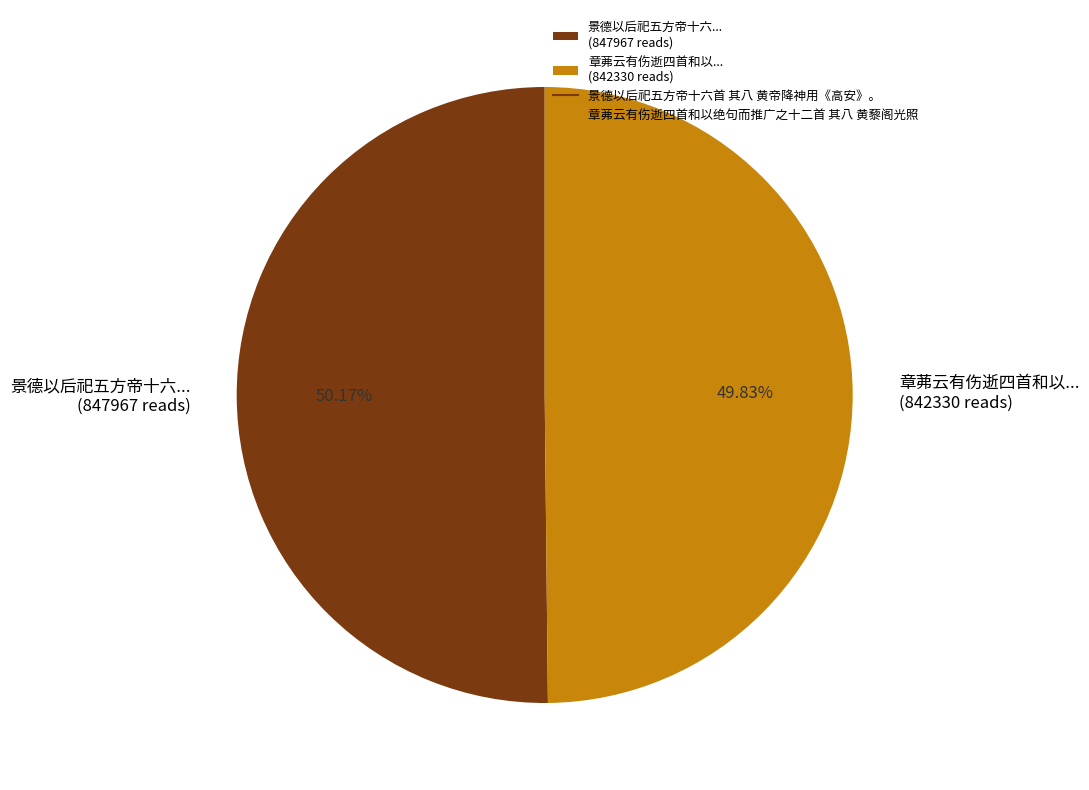

How many slices are in this pie chart?

2